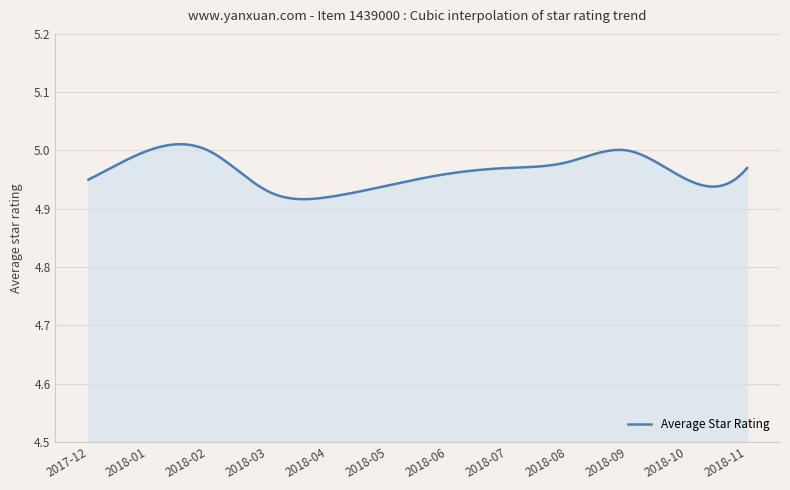

What is the difference between the maximum and minimum values?

0.1